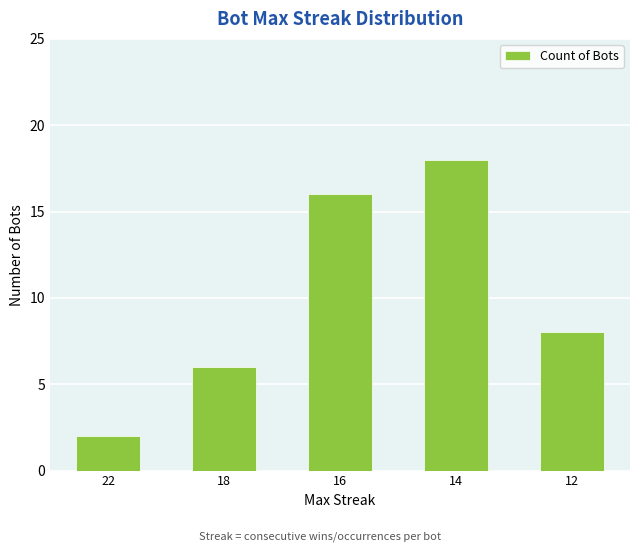

The value at 12 is 14. True or false?

False